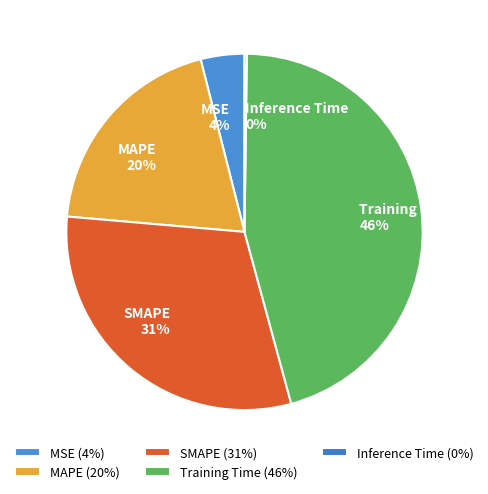

Is there a majority slice in this chart?

No